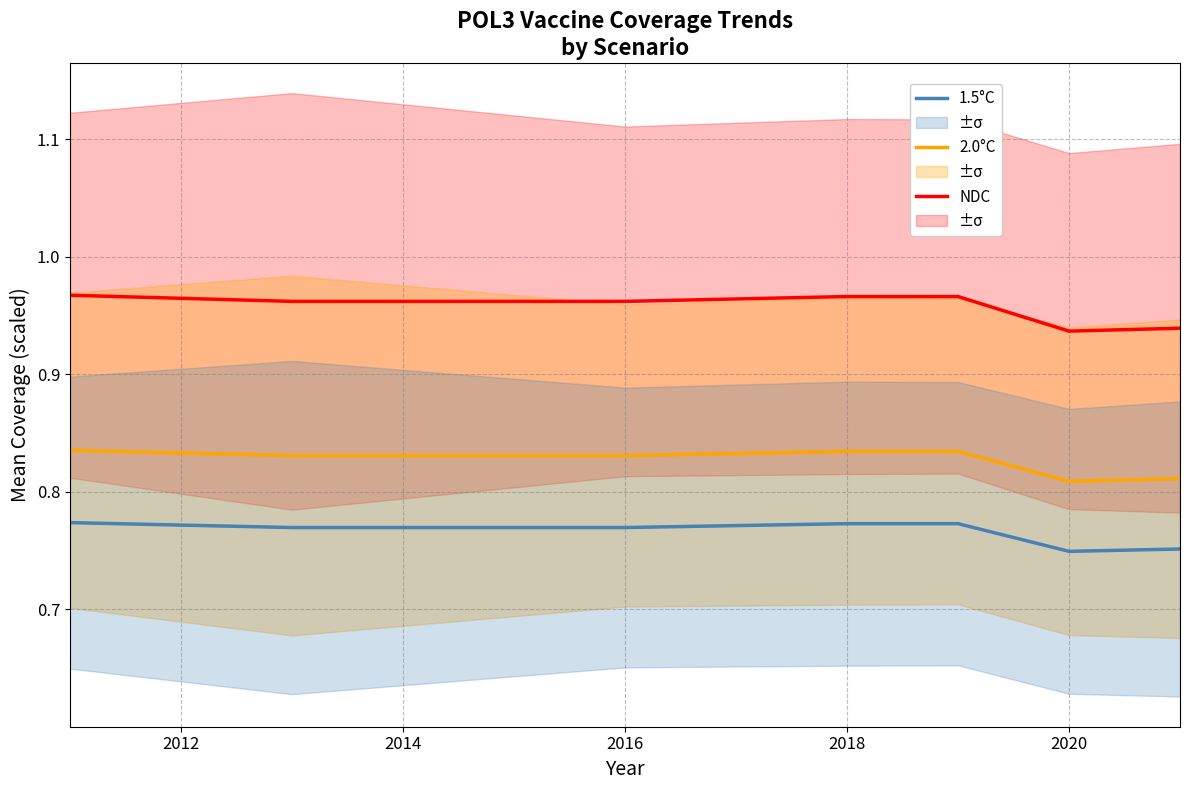

Rank the series by their average value, from highest to lowest.

NDC, 2.0°C, 1.5°C